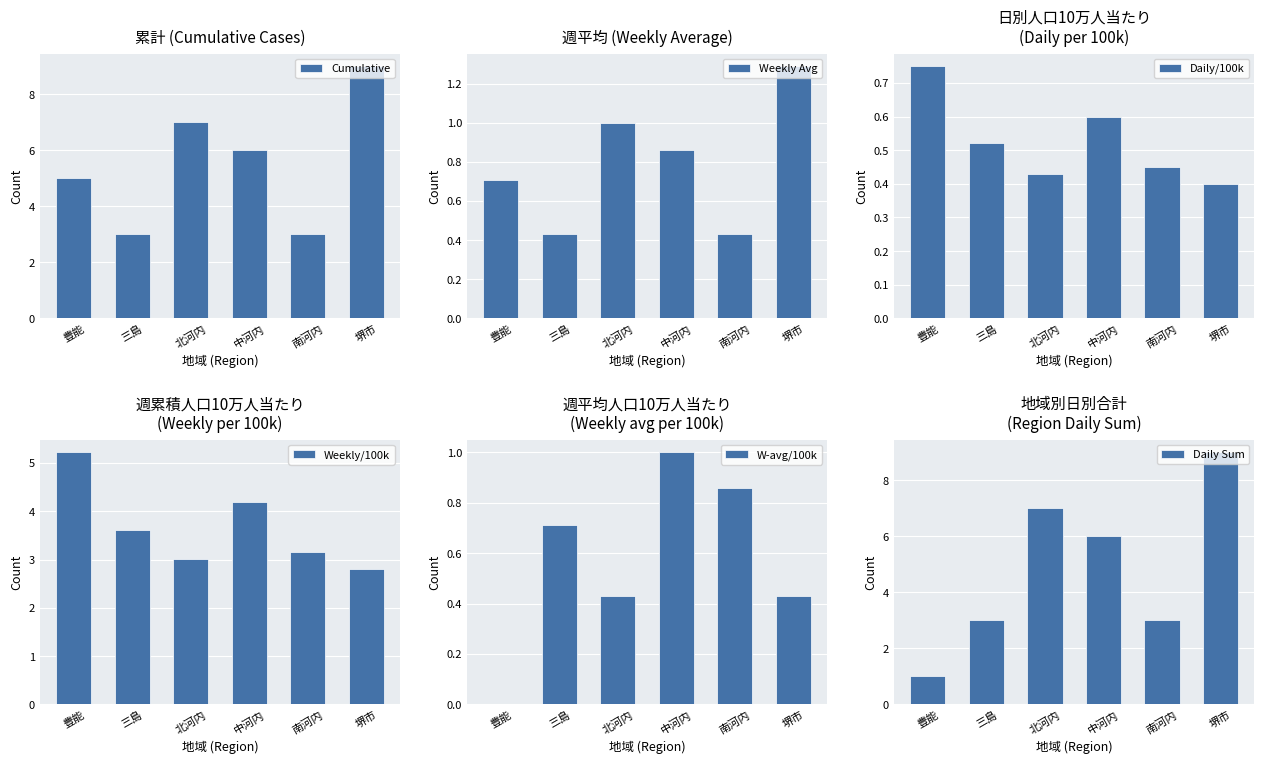

Reading right to left, extract all data points from this chart.

Cumulative: 9.0	3.0	6.0	7.0	3.0	5.0
Weekly Avg: 1.3	0.4	0.9	1.0	0.4	0.7
Daily/100k: 0.4	0.5	0.6	0.4	0.5	0.8
Weekly/100k: 2.8	3.1	4.2	3.0	3.6	5.2
W-avg/100k: 0.4	0.9	1.0	0.4	0.7	0.0
Daily Sum: 9.0	3.0	6.0	7.0	3.0	1.0